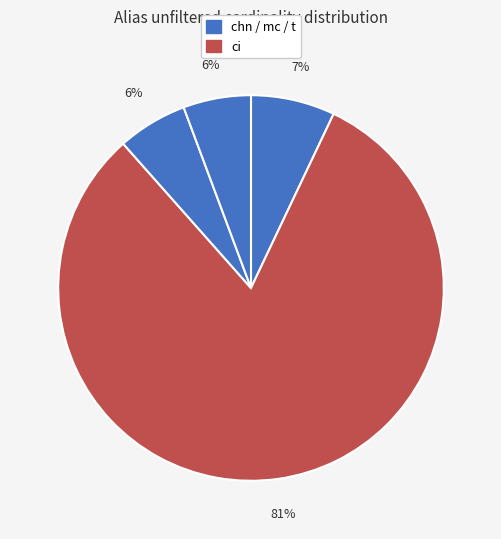

Count the number of slices in the pie.

4